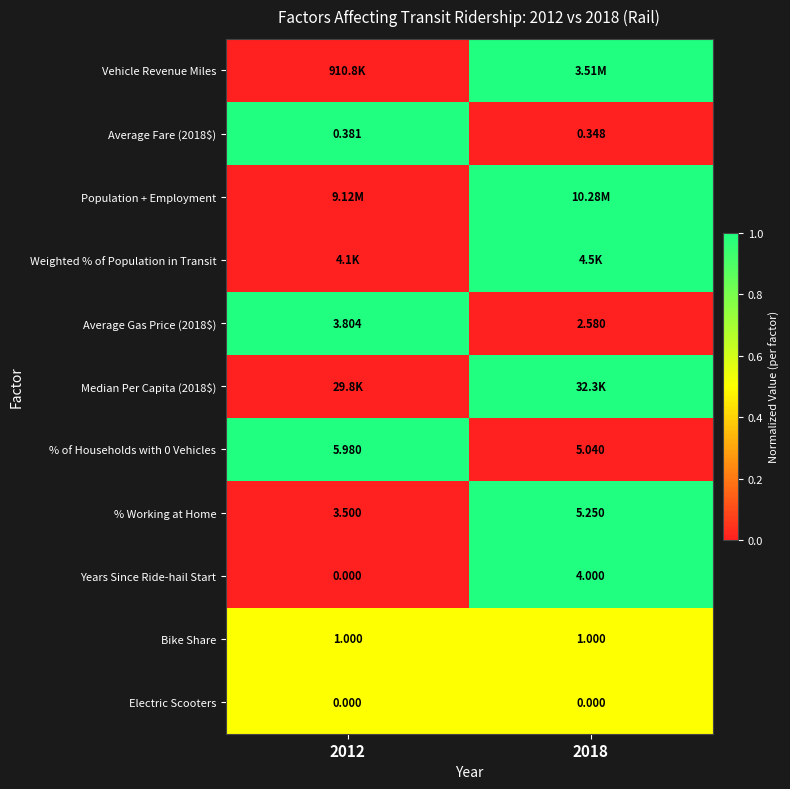

Is the value of Average Gas Price (2018$) at 2012 greater than the value of Average Fare (2018$) at 2018?

Yes